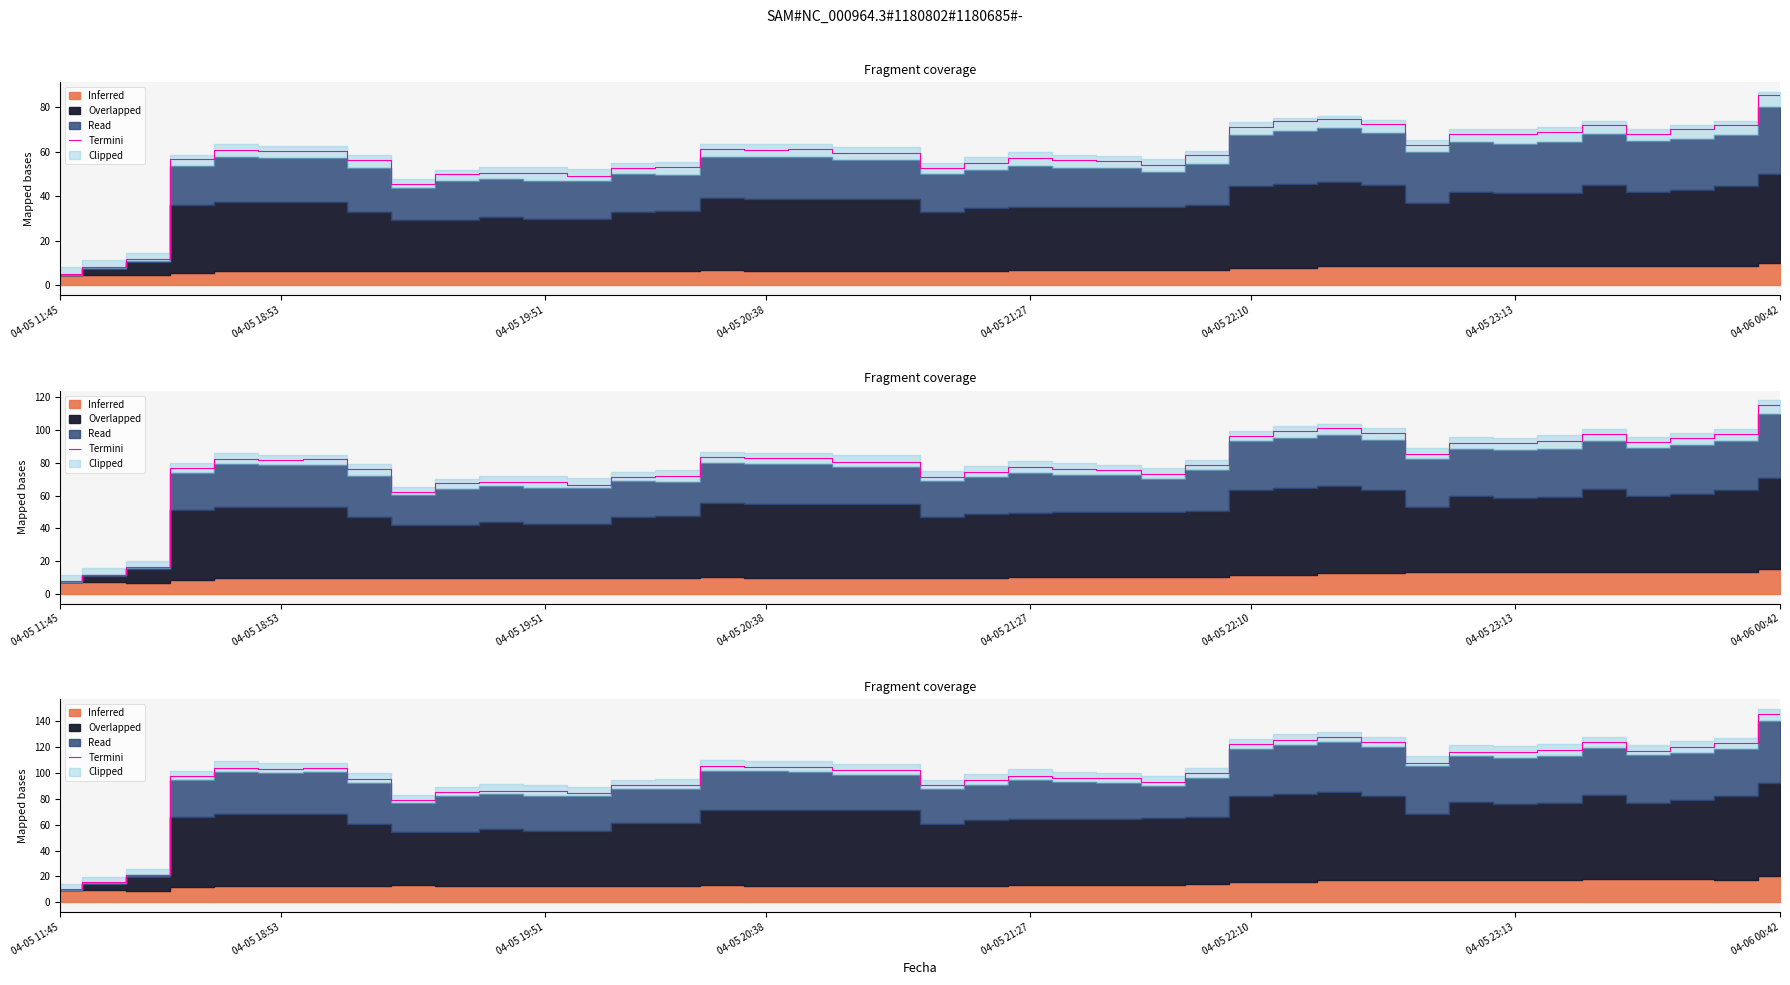

How many data points are above 102?

21